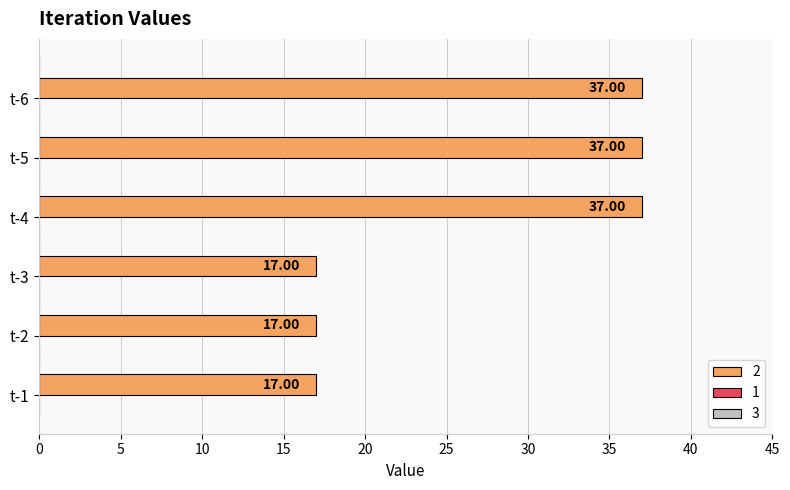

How many series are shown in this chart?

1